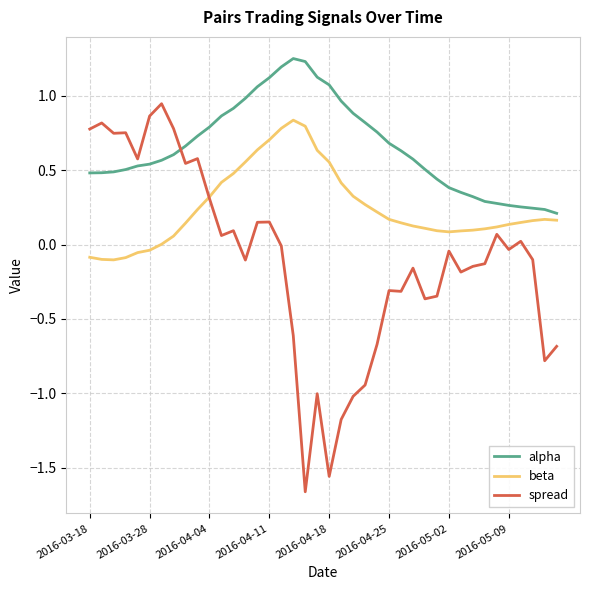

Which series has the widest spread of values?

spread